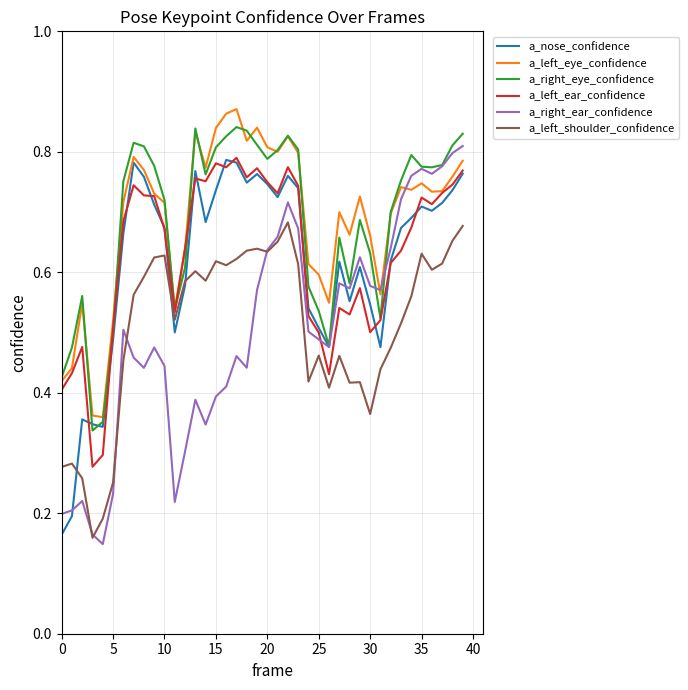

How many series are shown in this chart?

6